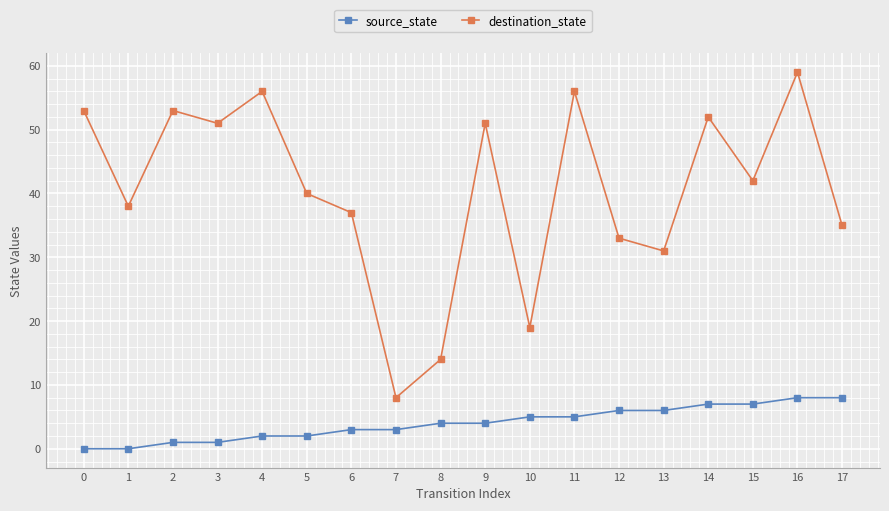

What is the difference between the second highest and minimum values in the destination_state series?

48